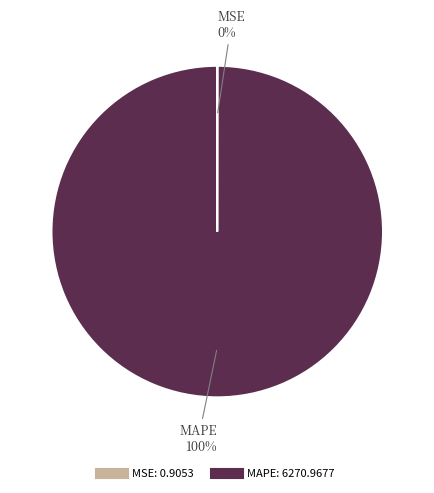

To the nearest percent, what portion does MAPE represent?

100%